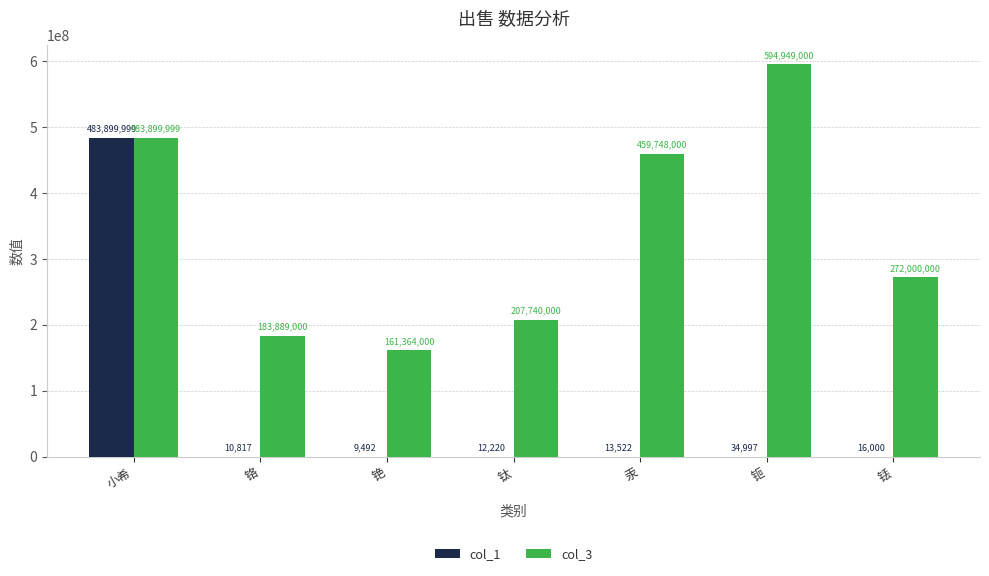

The value of col_3 at 铬 is 183889000. True or false?

True